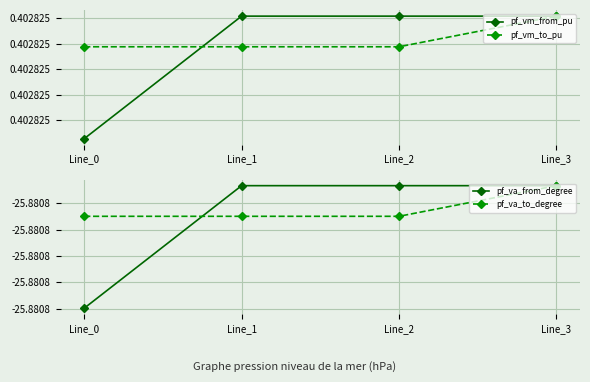

Reading left to right, transcribe all the data shown in this chart.

pf_vm_from_pu: Line_0=0.4	Line_1=0.4	Line_2=0.4	Line_3=0.4
pf_vm_to_pu: Line_0=0.4	Line_1=0.4	Line_2=0.4	Line_3=0.4
pf_va_from_degree: Line_0=-25.9	Line_1=-25.9	Line_2=-25.9	Line_3=-25.9
pf_va_to_degree: Line_0=-25.9	Line_1=-25.9	Line_2=-25.9	Line_3=-25.9